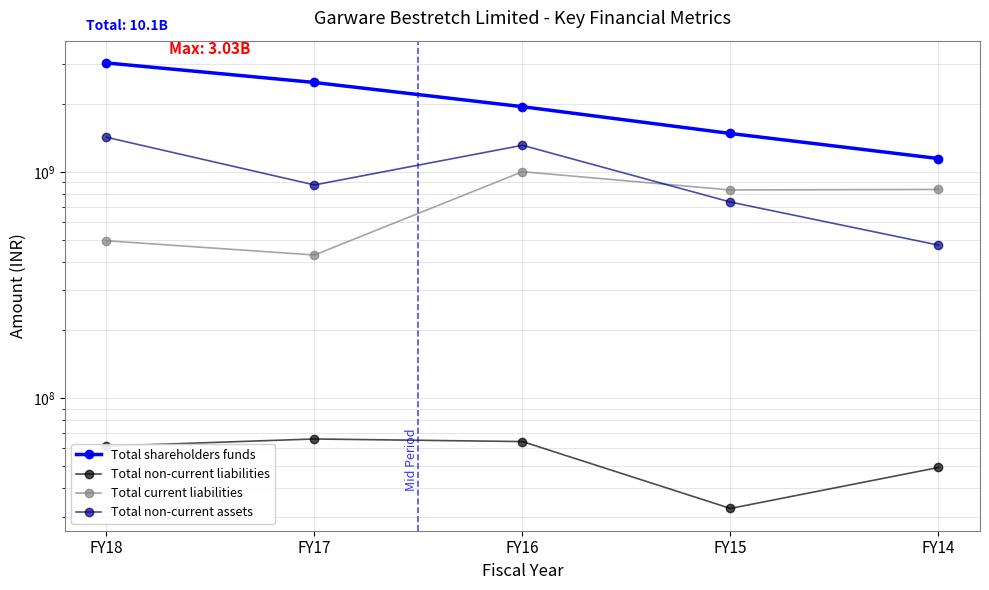

What is the total value across all series at FY15?

3079978678